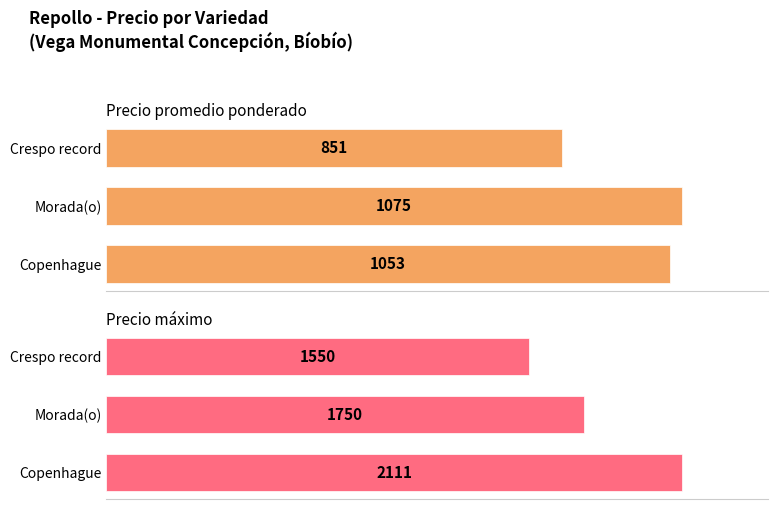

Are the bars horizontal?

Yes